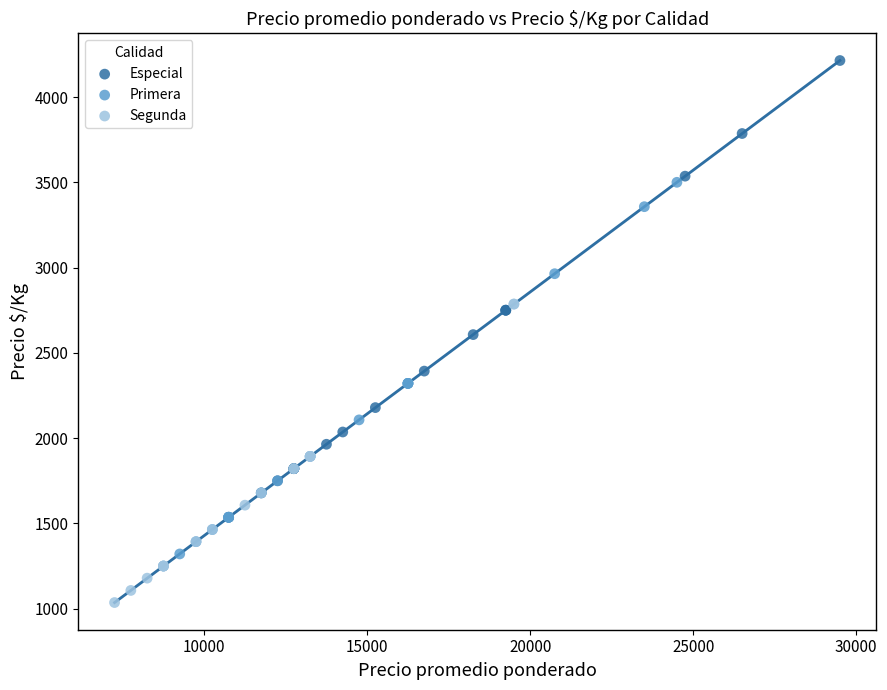

Which series contains the highest Y value?

Especial